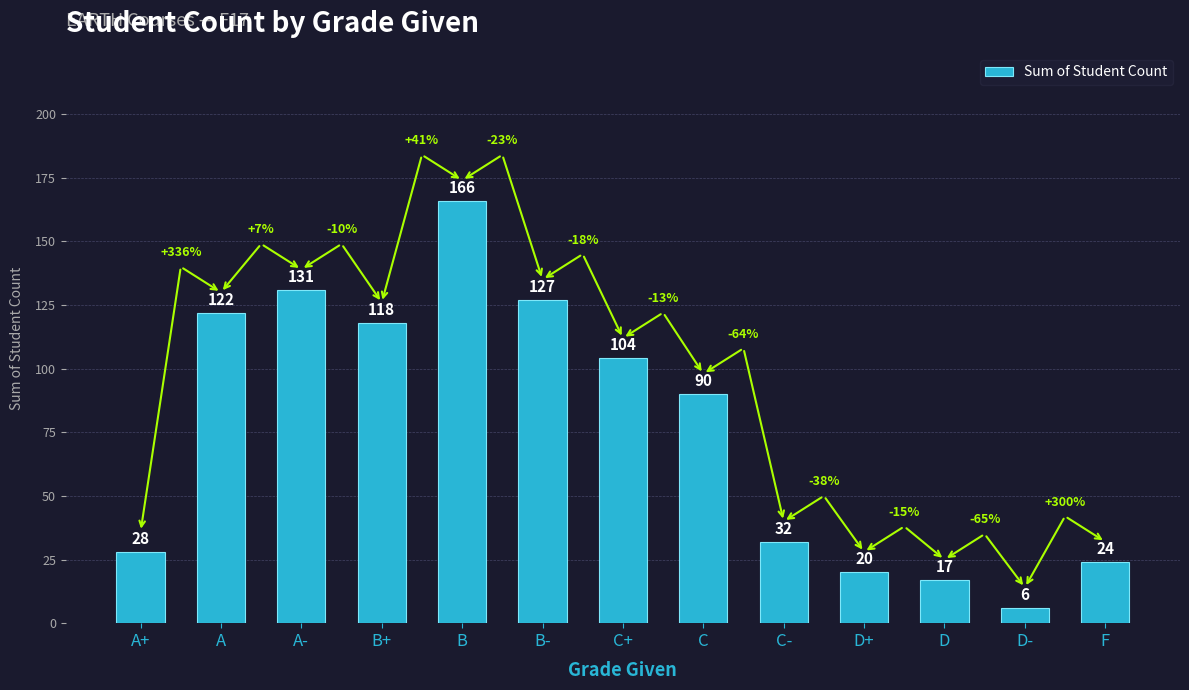

Reading left to right, extract all data points from this chart.

28	122	131	118	166	127	104	90	32	20	17	6	24